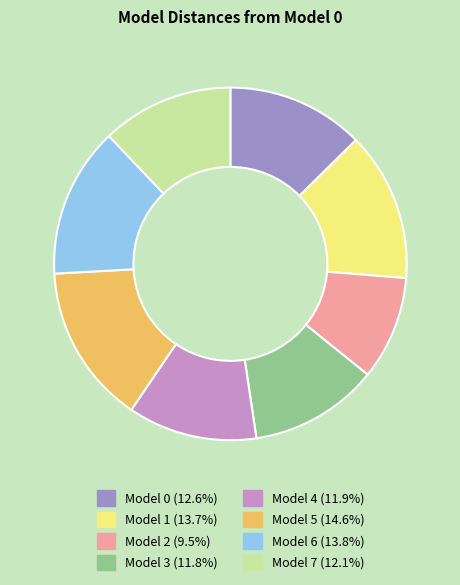

How many slices are in this pie chart?

8